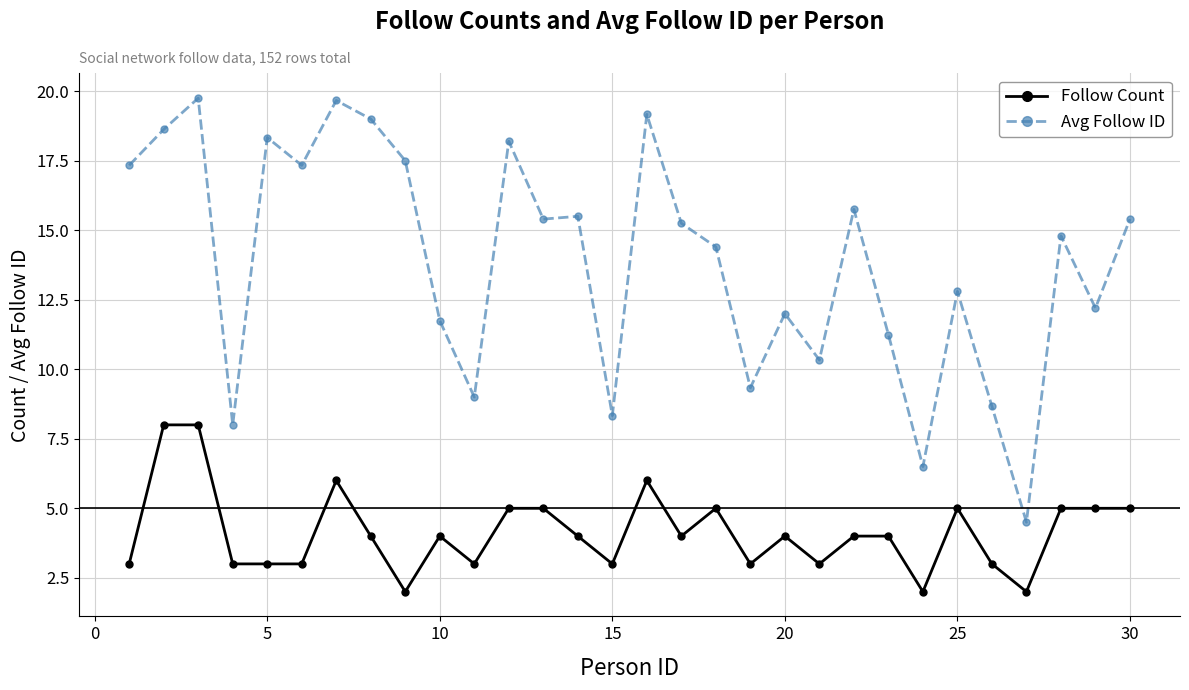

List the series in order of their peak value, lowest first.

Follow Count, Avg Follow ID